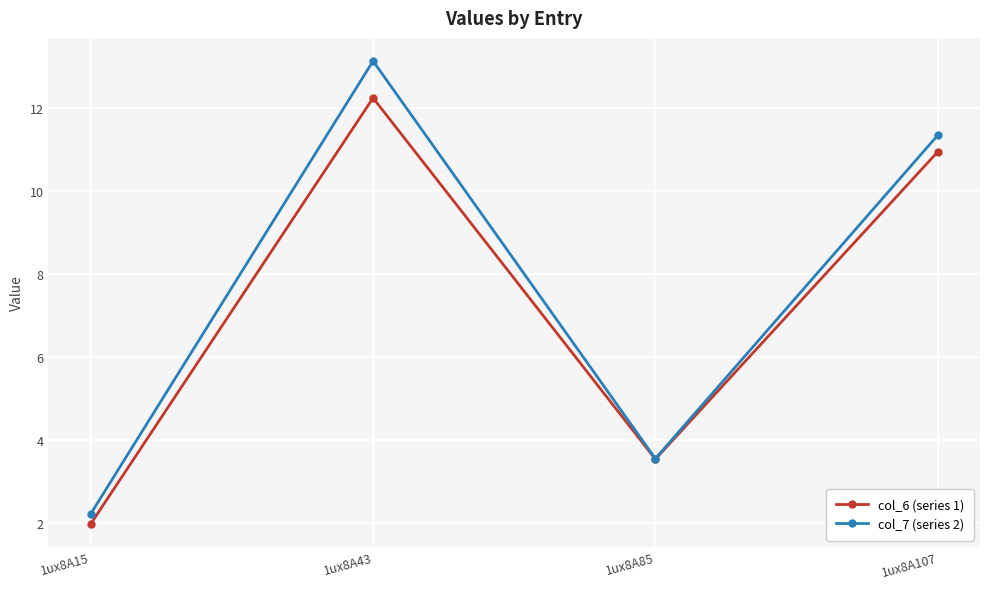

What are all the series names shown in the legend?

col_6 (series 1), col_7 (series 2)